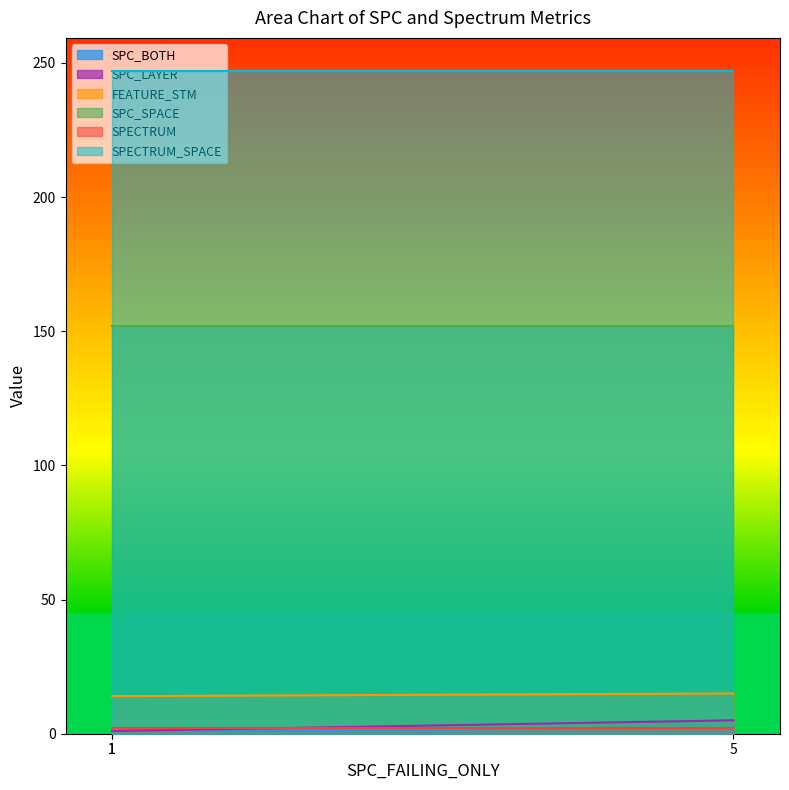

What is the sum of all SPC_BOTH values?

4